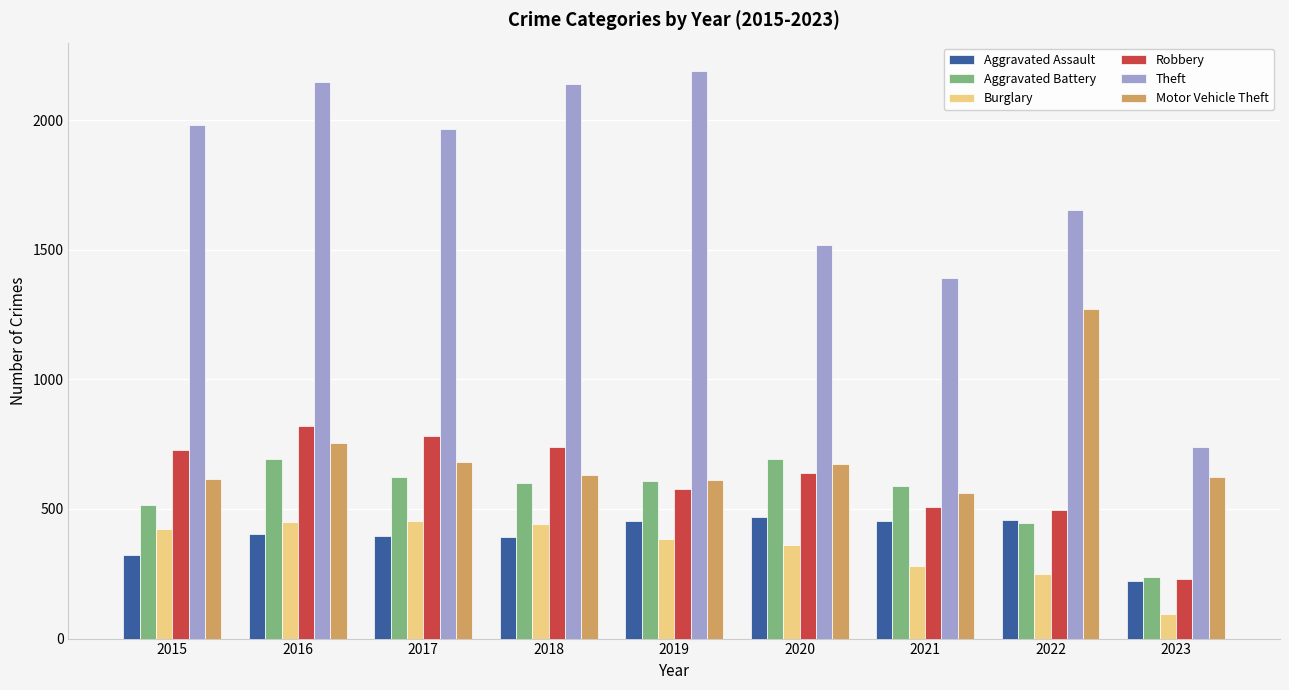

What is the sum of the Burglary values at 2019 and 2016?

834